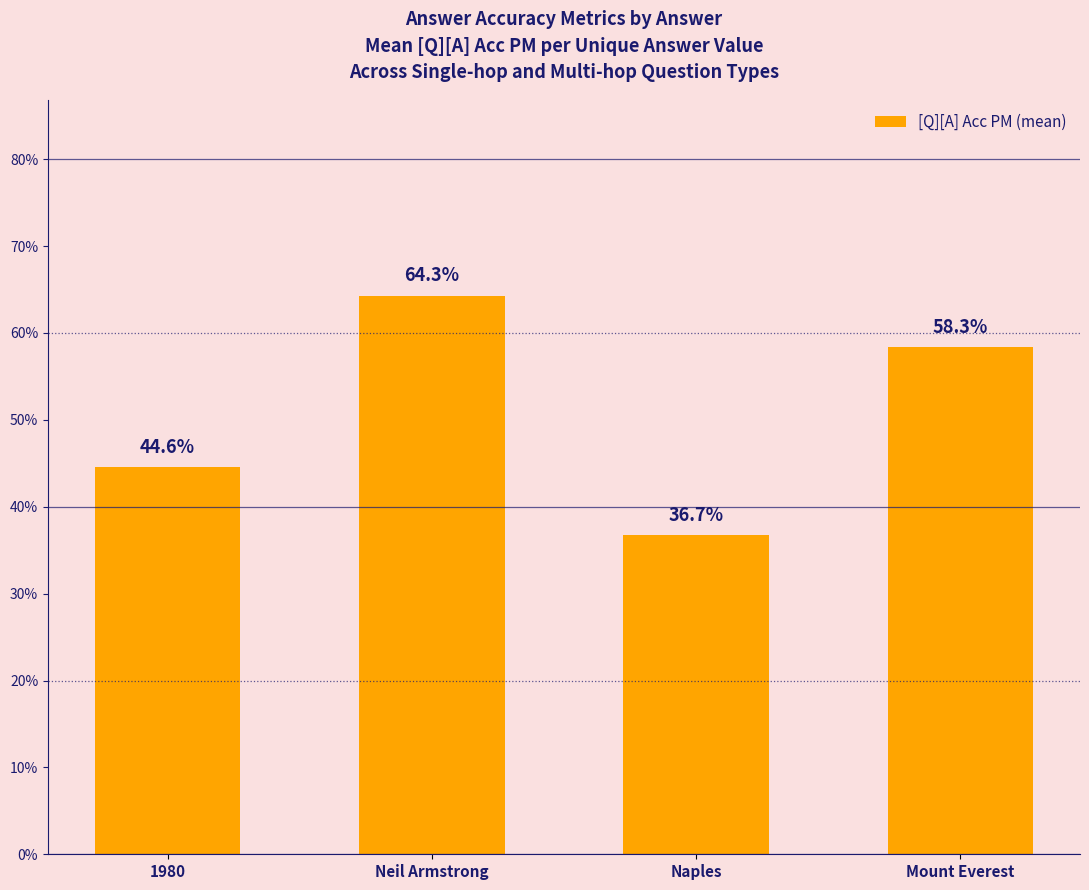

What is the label of the 1st bar from the left?

1980